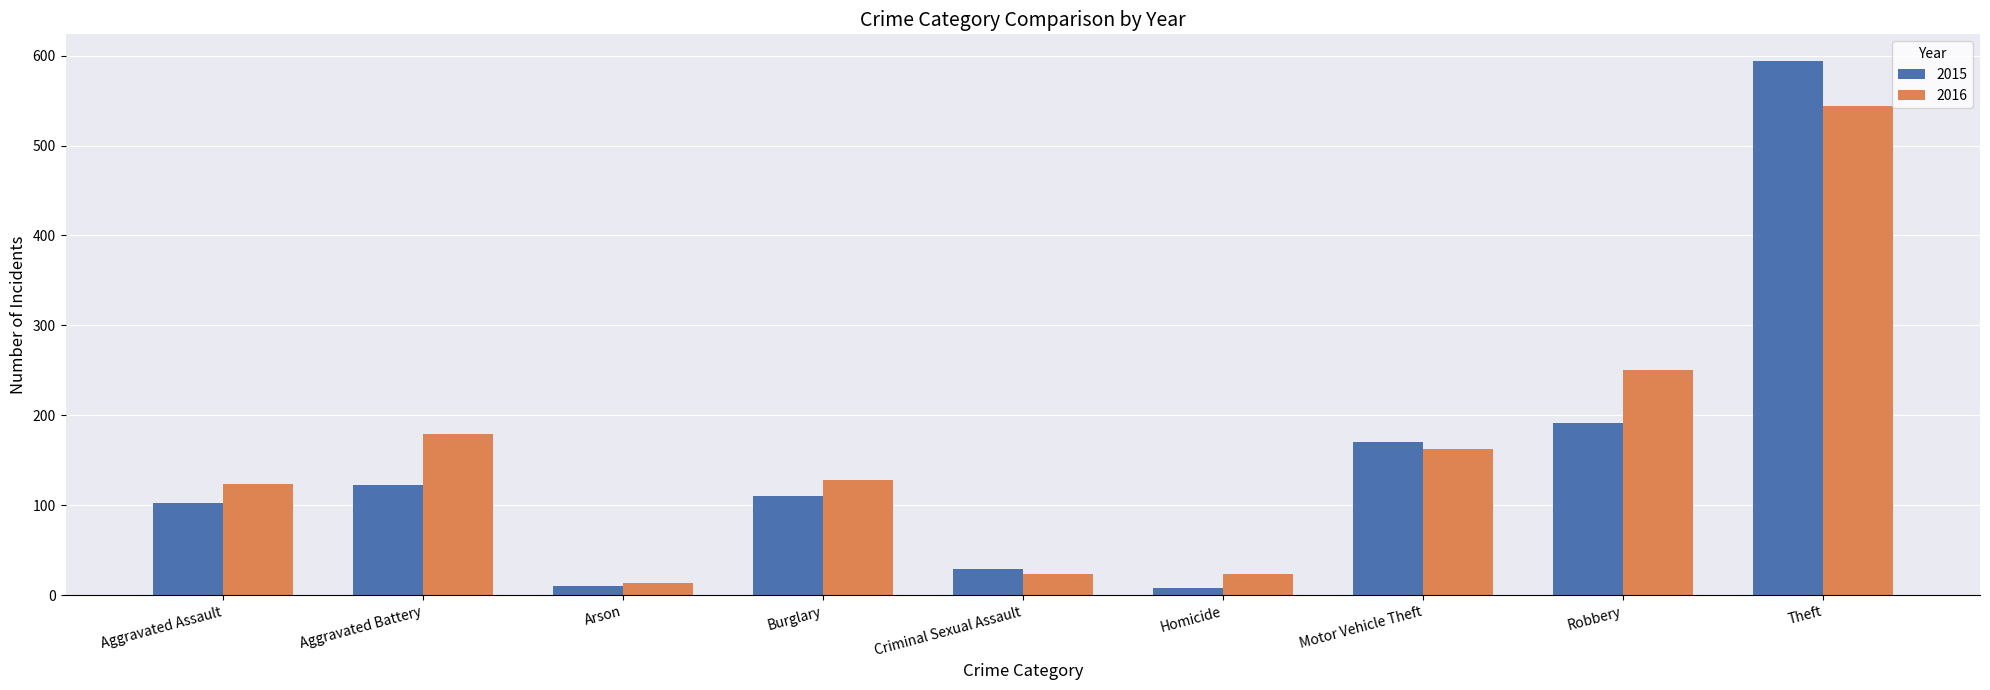

Which series has the widest spread of values?

2015